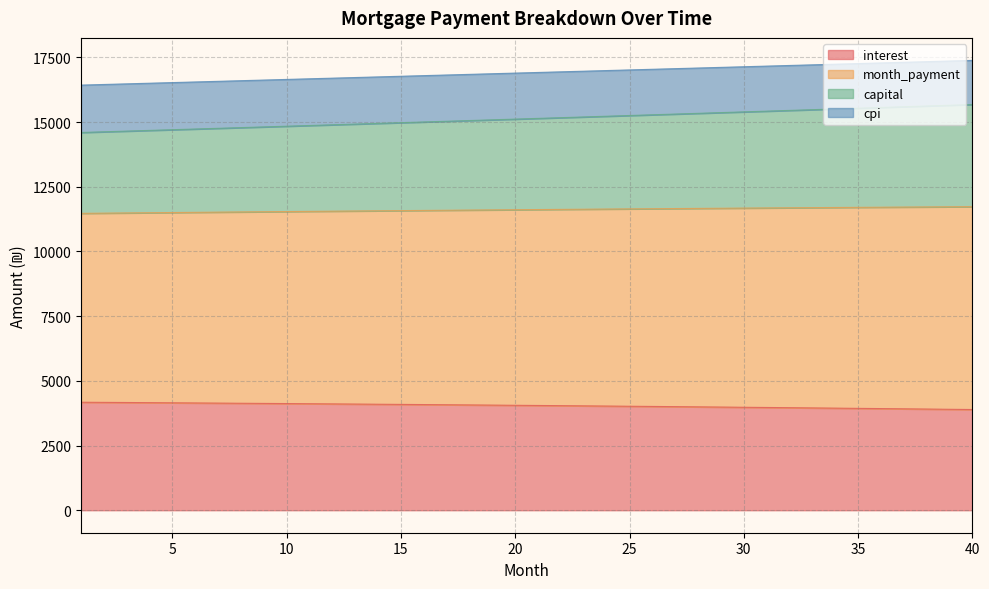

What is the smallest value displayed?

3892.4